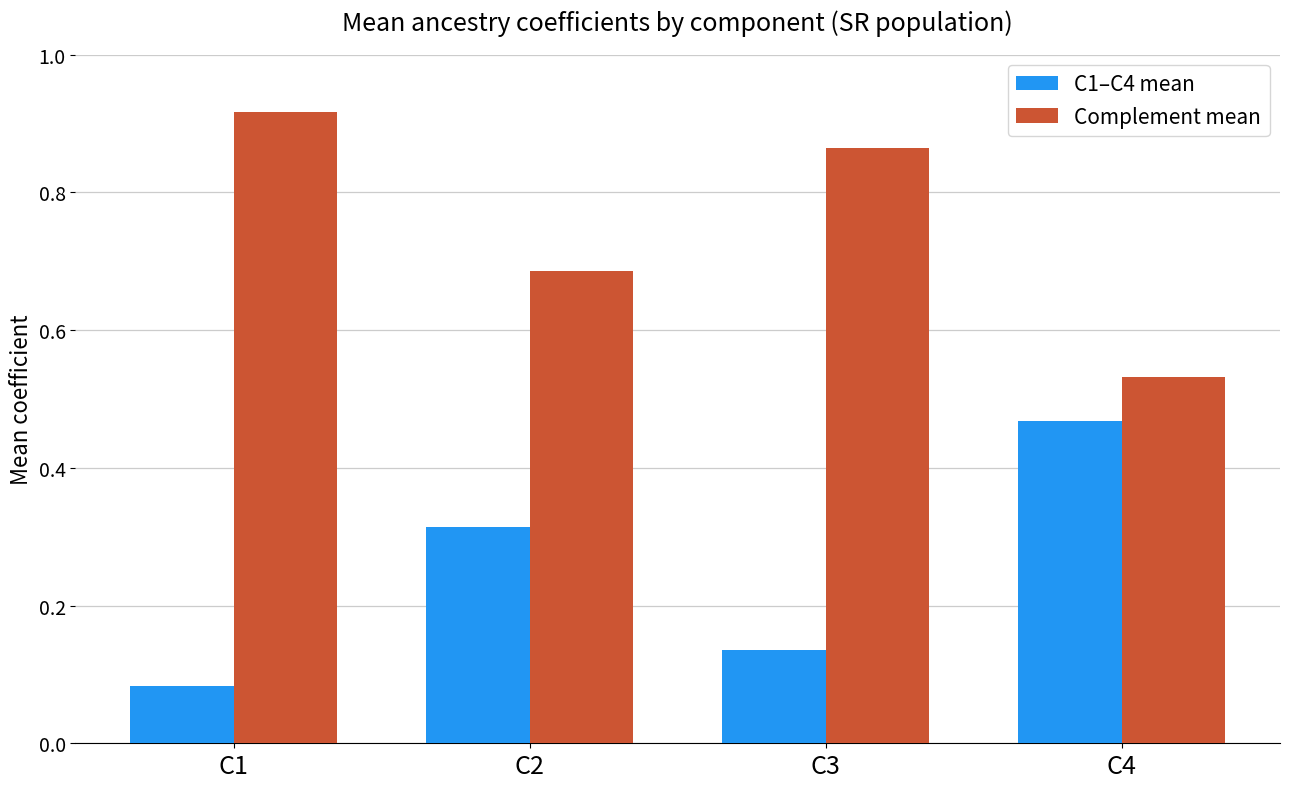

How many bars are there in total?

8